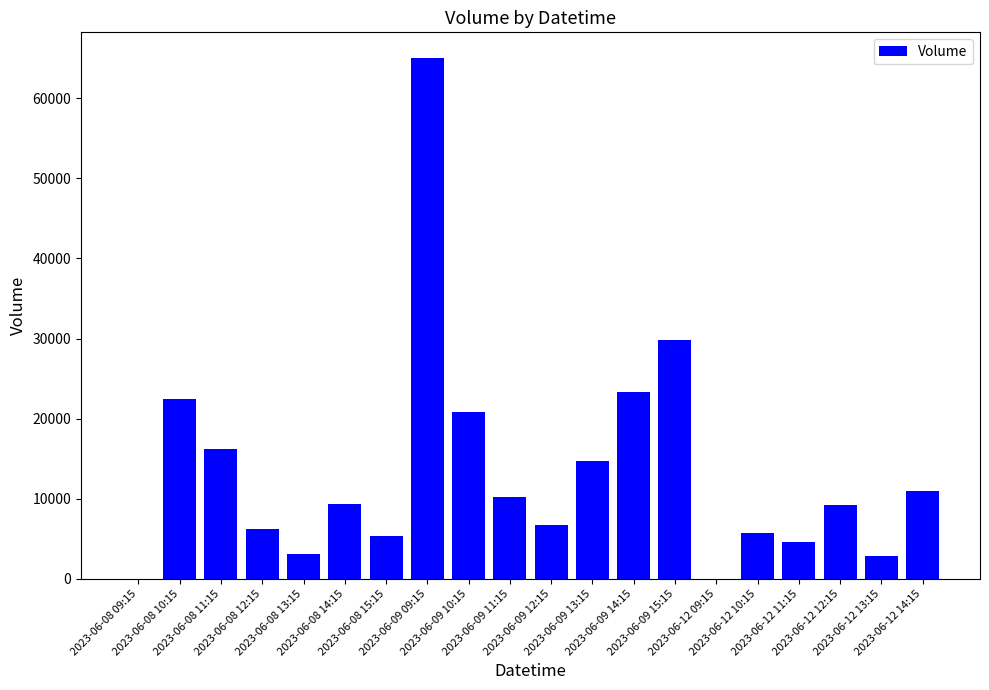

What is the sum of all values?

266585